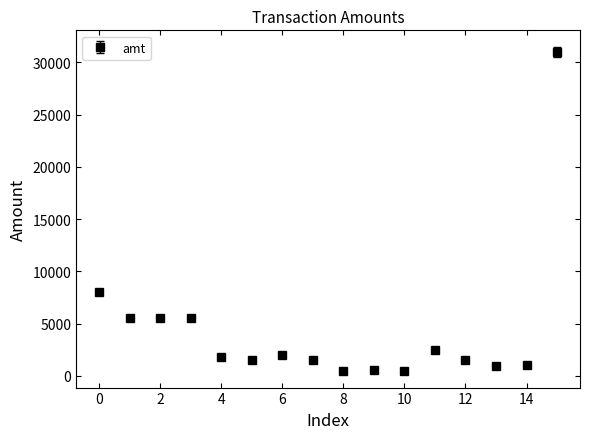

What is the maximum value shown in the chart?

31000.0